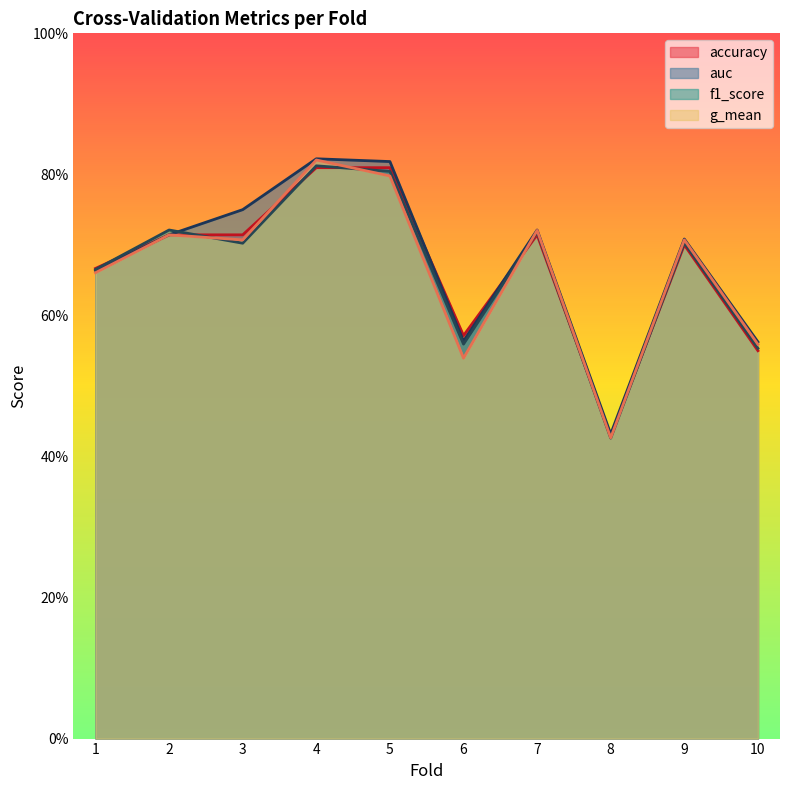

True or false: f1_score has a value of 0.7 at 9.

True